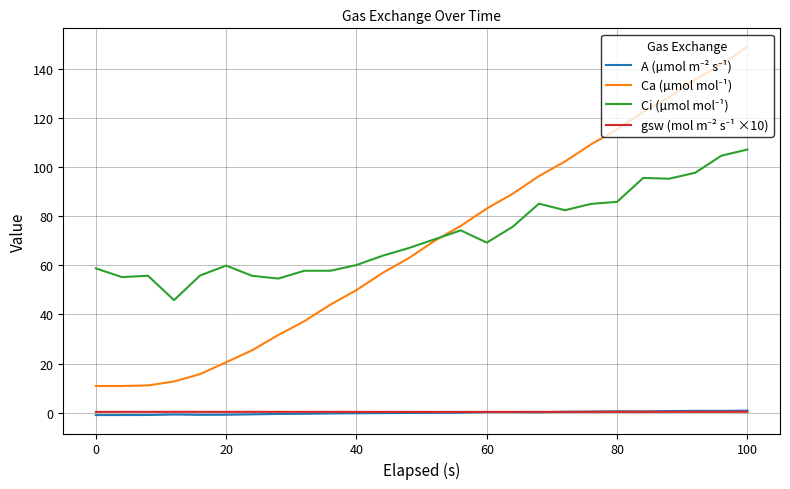

Does the chart display data point markers on the line(s)?

No